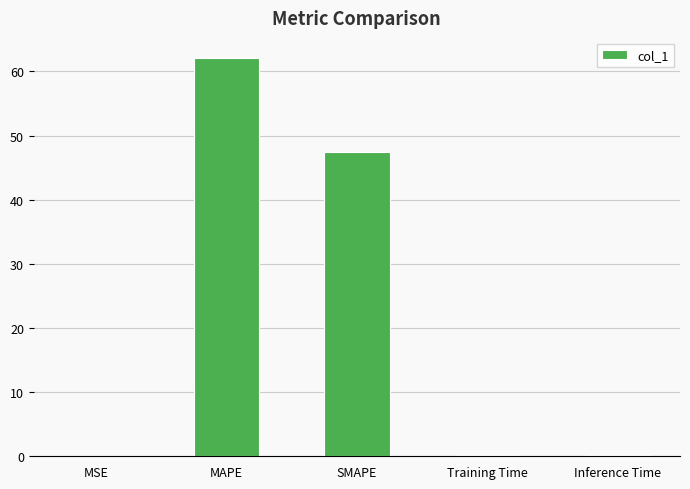

What is the sum of all values?

109.9